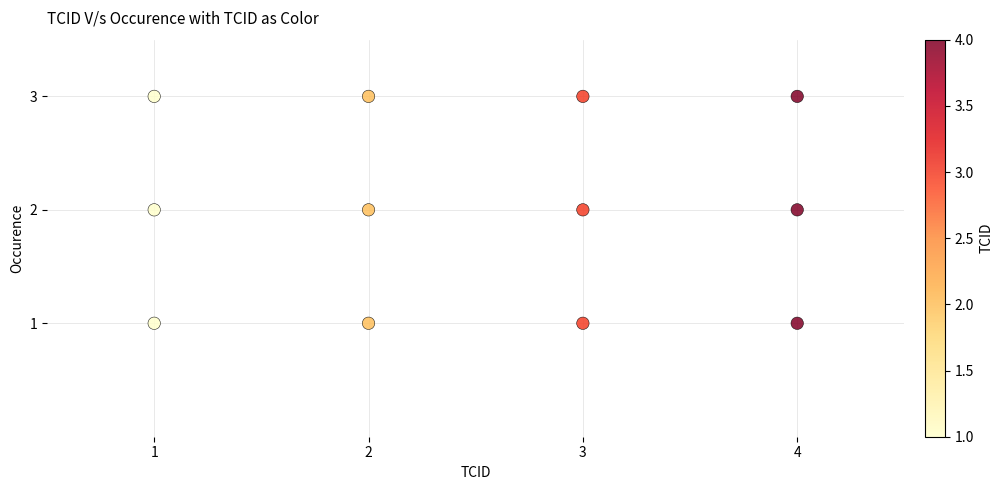

What is the range of X values (max minus min)?

3